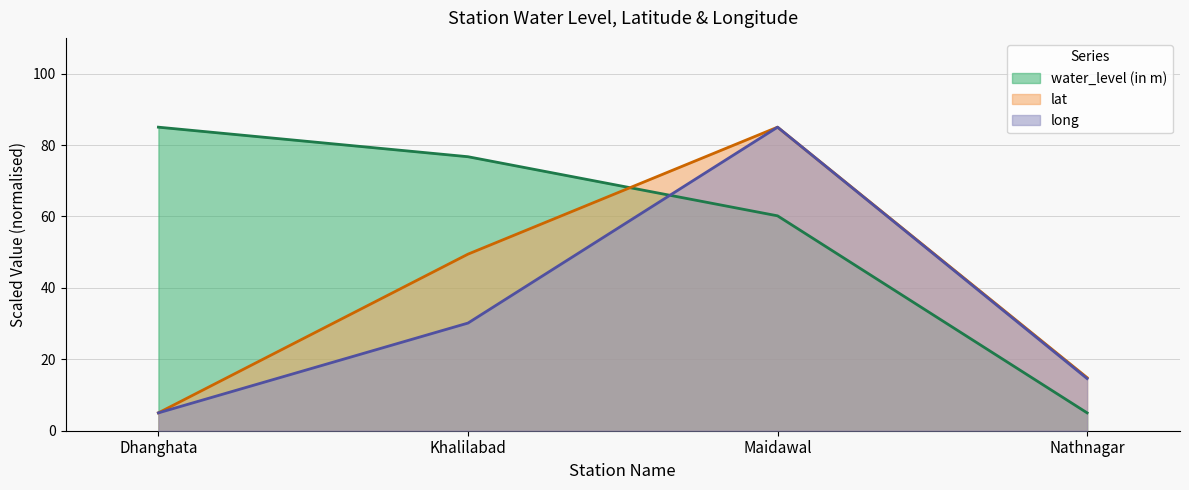

The value of water_level (in m) (line) at Dhanghata is 85.0. True or false?

True